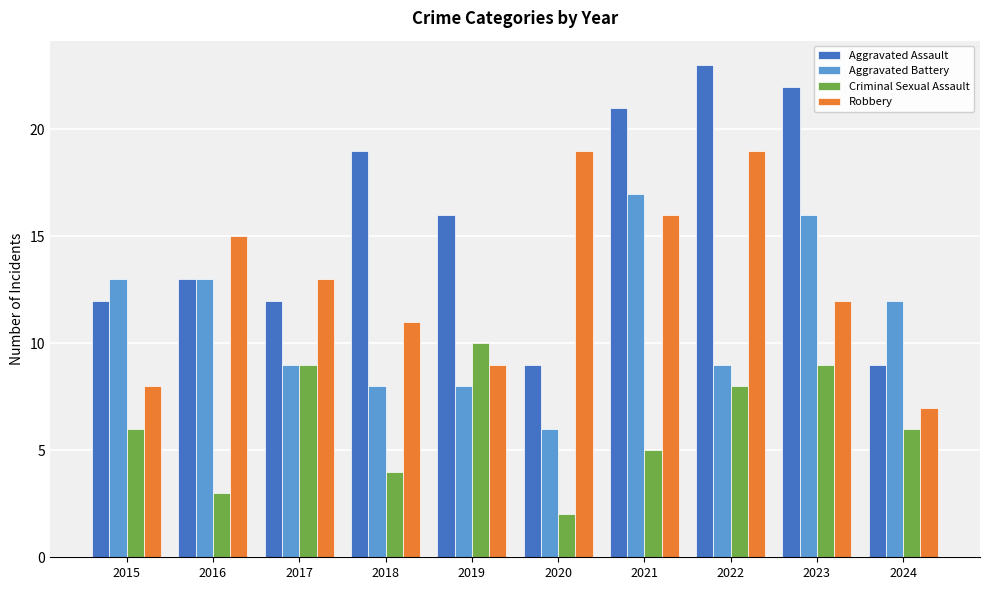

Rank the series by their average value, from lowest to highest.

Criminal Sexual Assault, Aggravated Battery, Robbery, Aggravated Assault